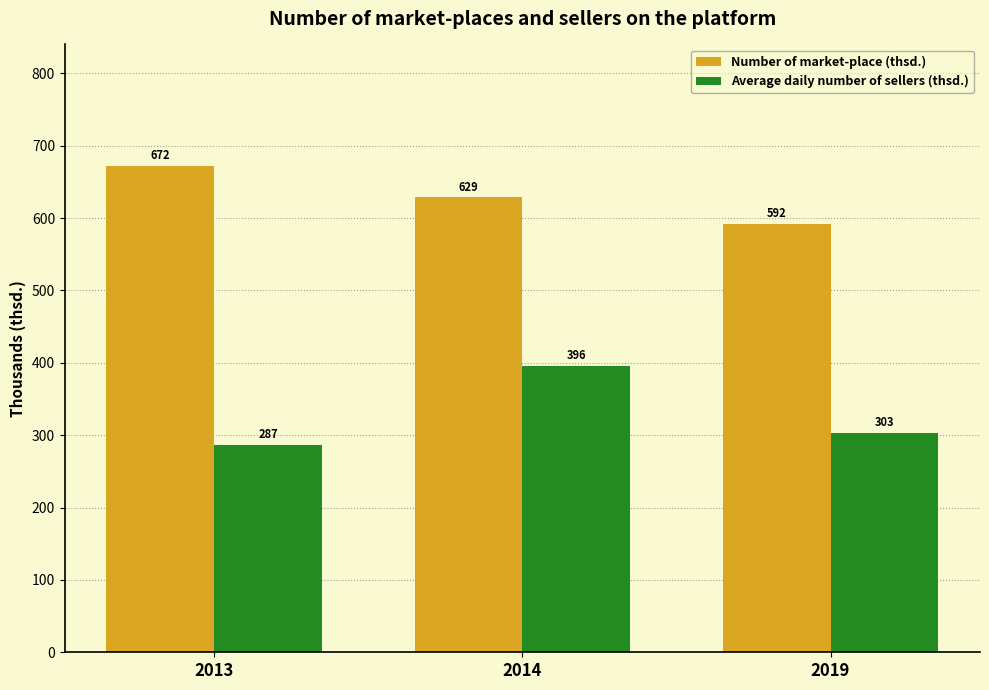

What are all the series names shown in the legend?

Number of market-place (thsd.), Average daily number of sellers (thsd.)